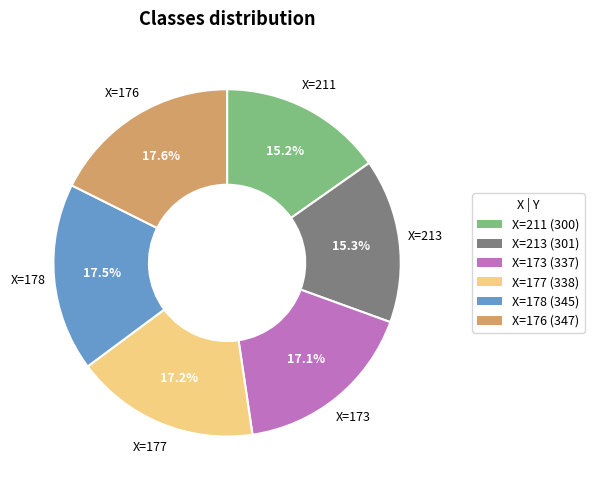

What portion of the pie excludes X=177 (338)?

82.8%